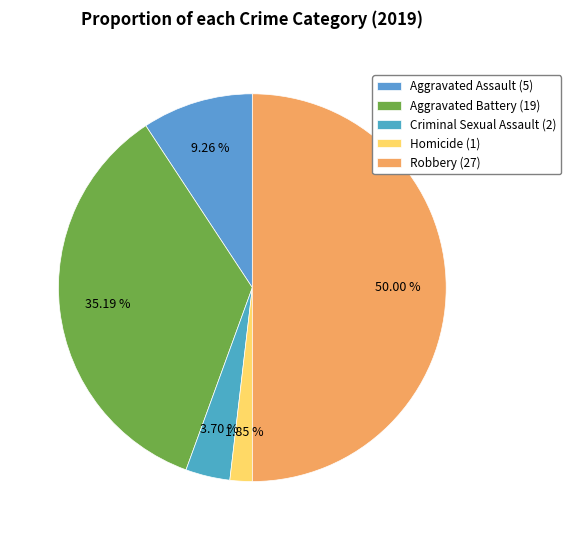

Is there a majority slice in this chart?

No